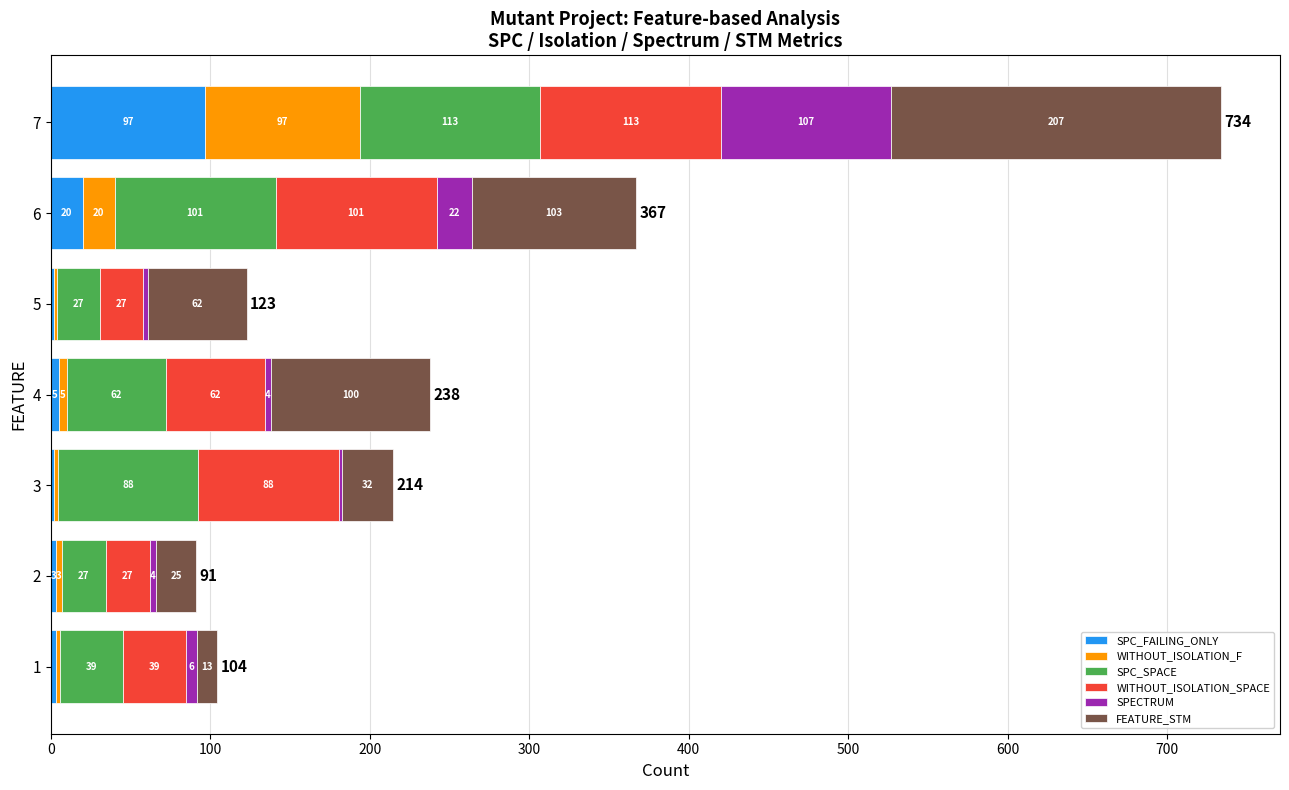

The value of SPC_FAILING_ONLY at 6 is 20.0. True or false?

True